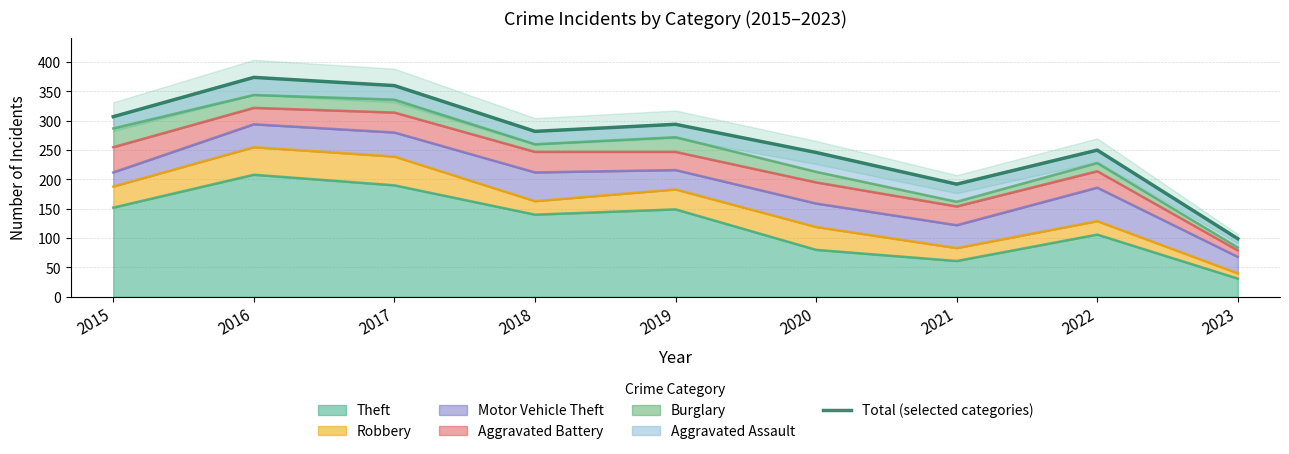

The Theft series shows 152 at 2015. True or false?

True